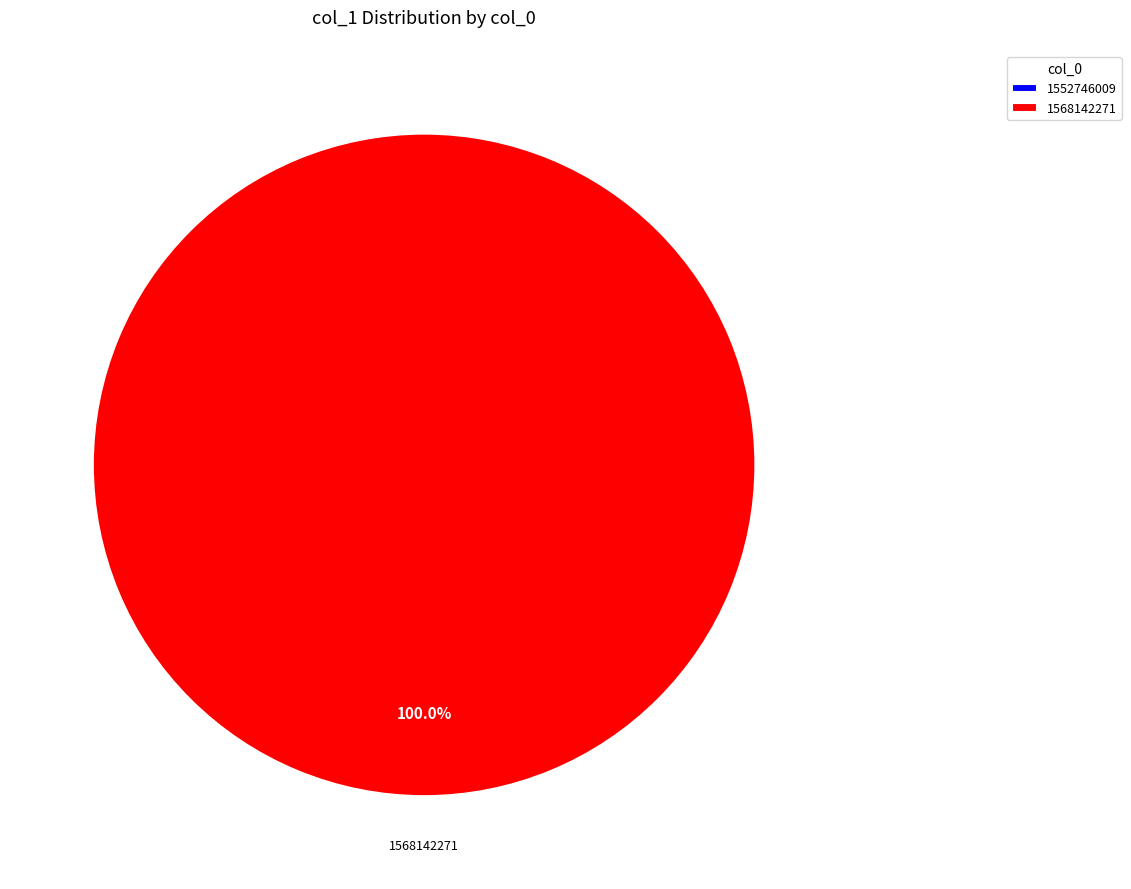

Which category has the smallest portion of the pie?

1552746009